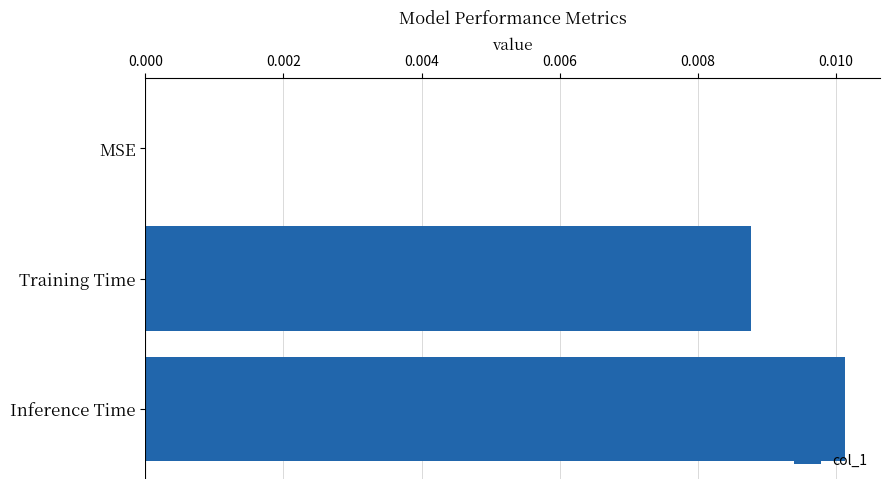

The value at Training Time is 0.0. True or false?

True